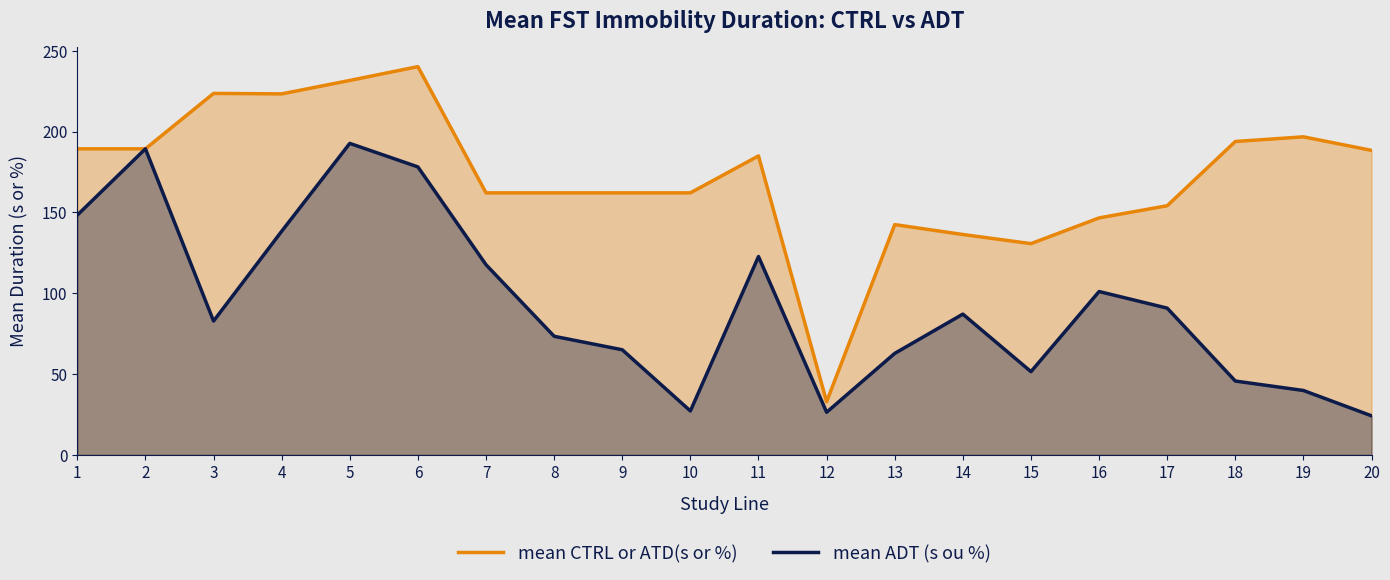

What is the average value of the mean ADT (s ou %) series?

93.3